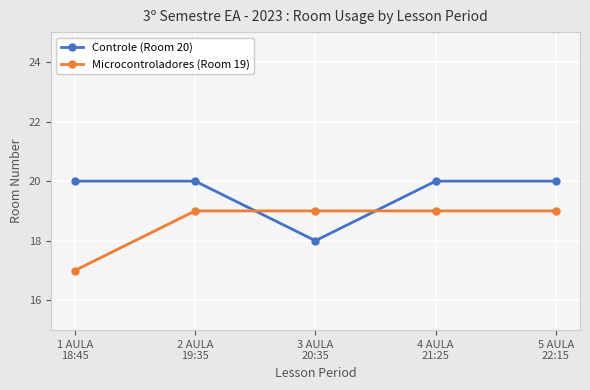

What is the label of the 4th point from the right?

2 AULA
19:35